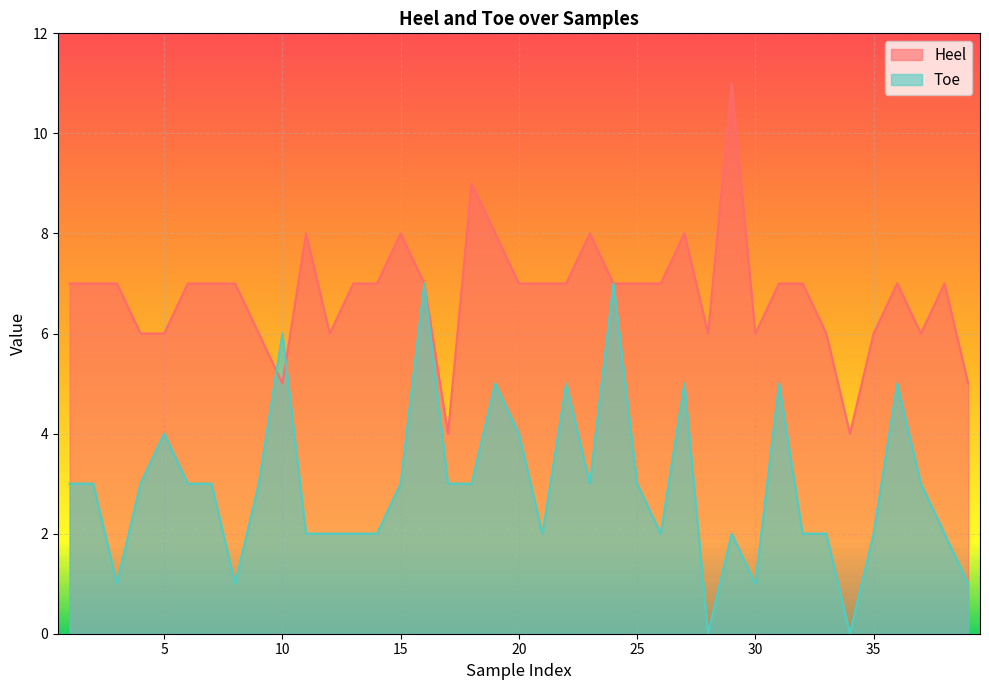

After their last crossing, which series has the higher values: Heel or Toe?

Heel